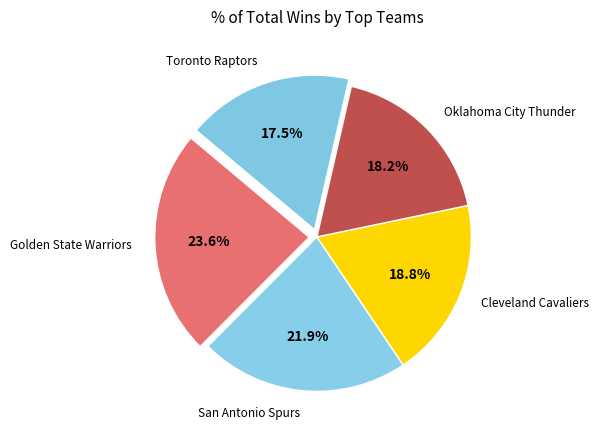

Does Toronto Raptors represent more than half of the total?

No